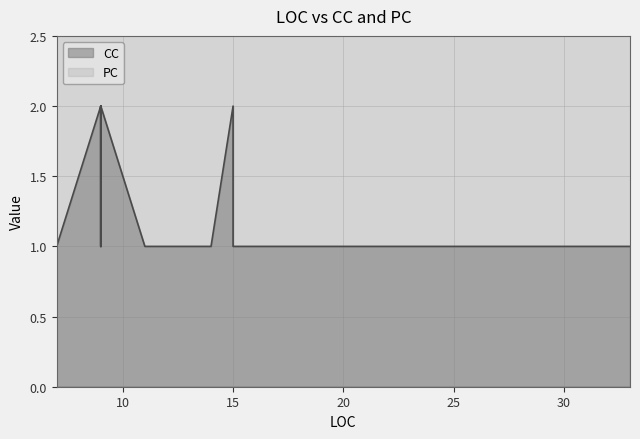

At which label is PC closest to 0?

9